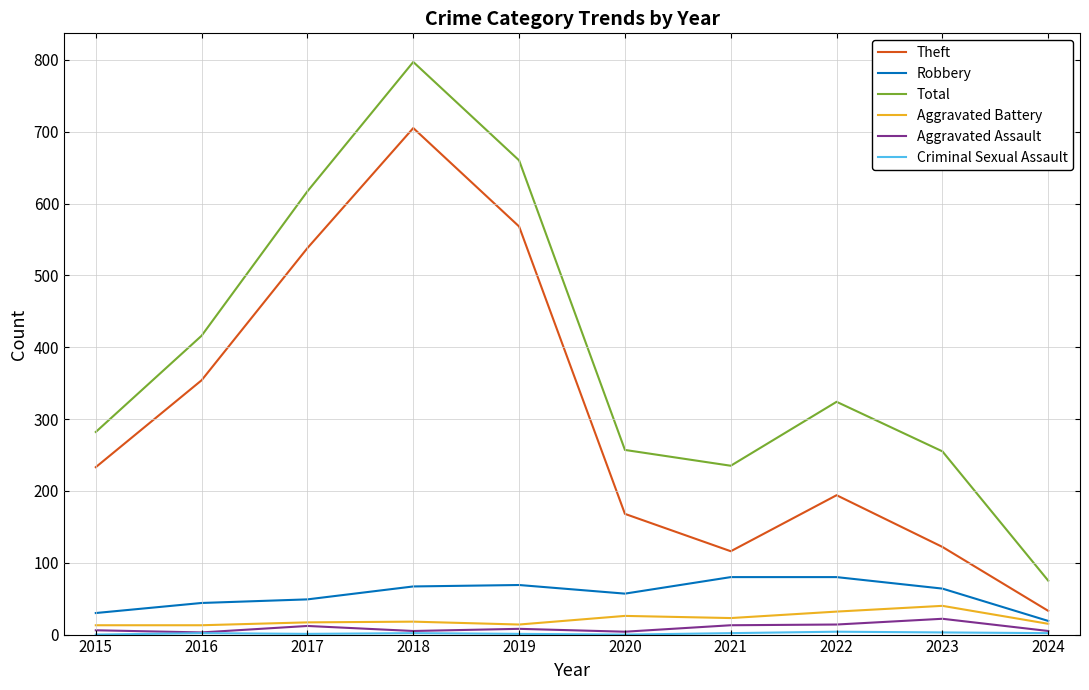

True or false: Aggravated Assault has more than 0 points higher than both neighbors.

True